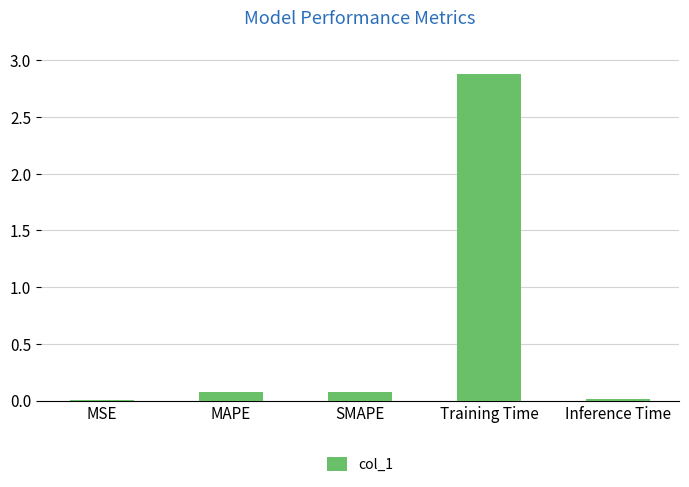

Is it true that the value at Inference Time is 0.0?

True